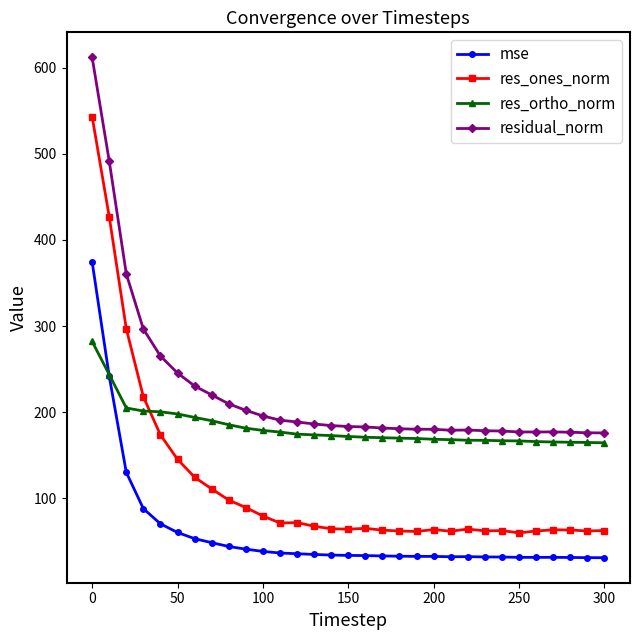

What is the highest value of the res_ortho_norm series?

282.0